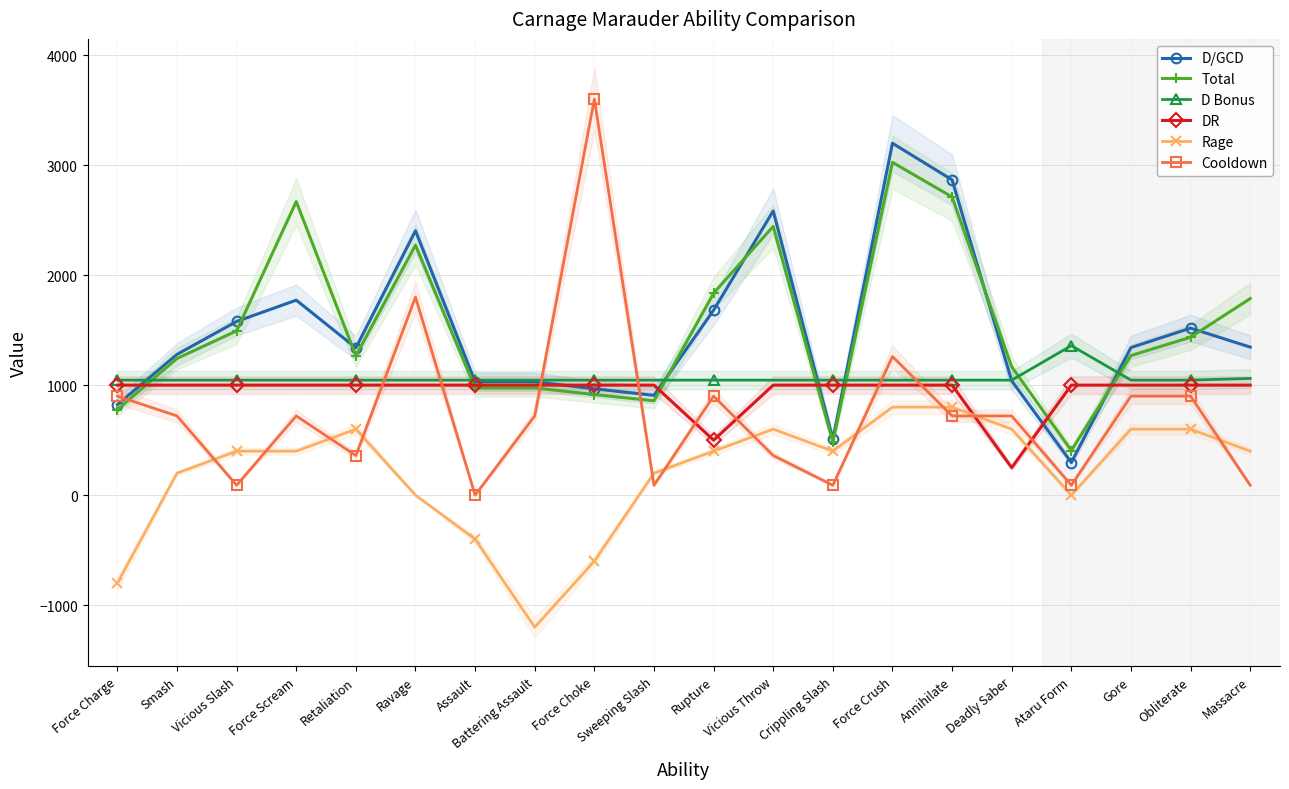

At how many categories does at least one series exceed 1962?

6